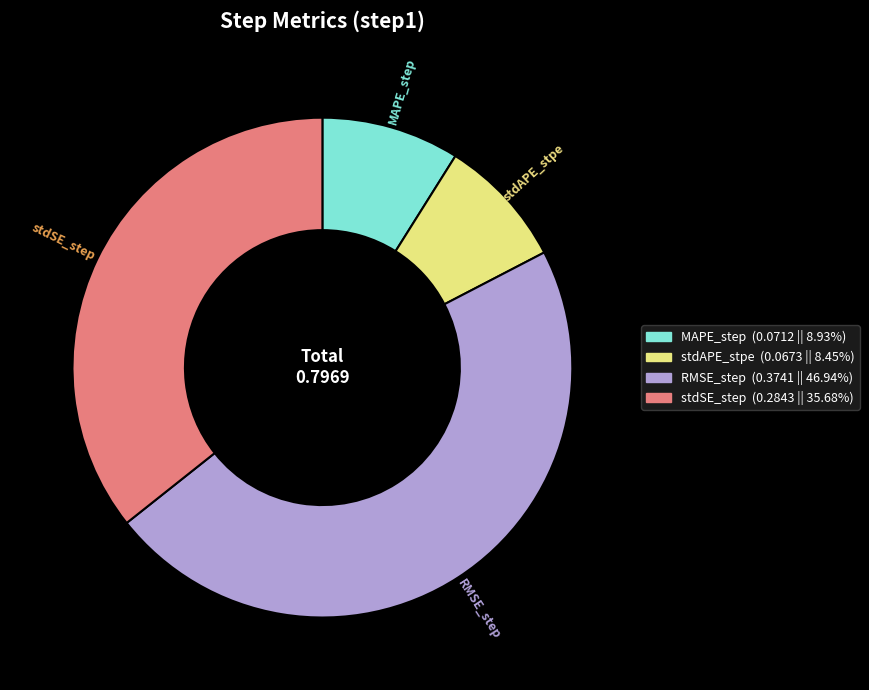

Does RMSE_step represent more than half of the total?

No